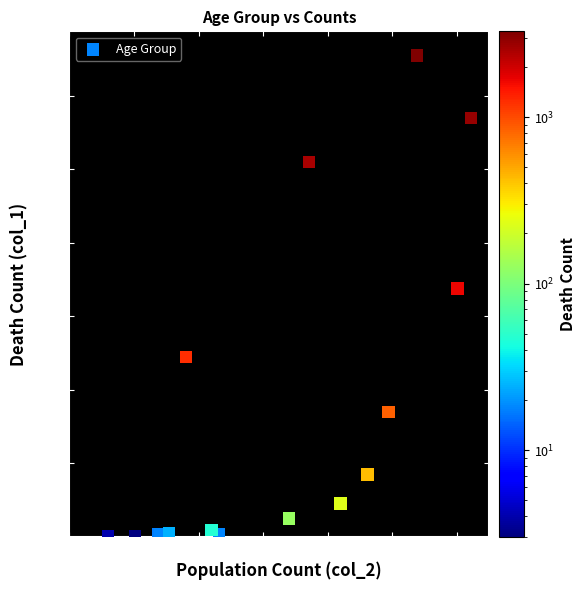

What Y value in the scatter plot is closest to 1638?

1690